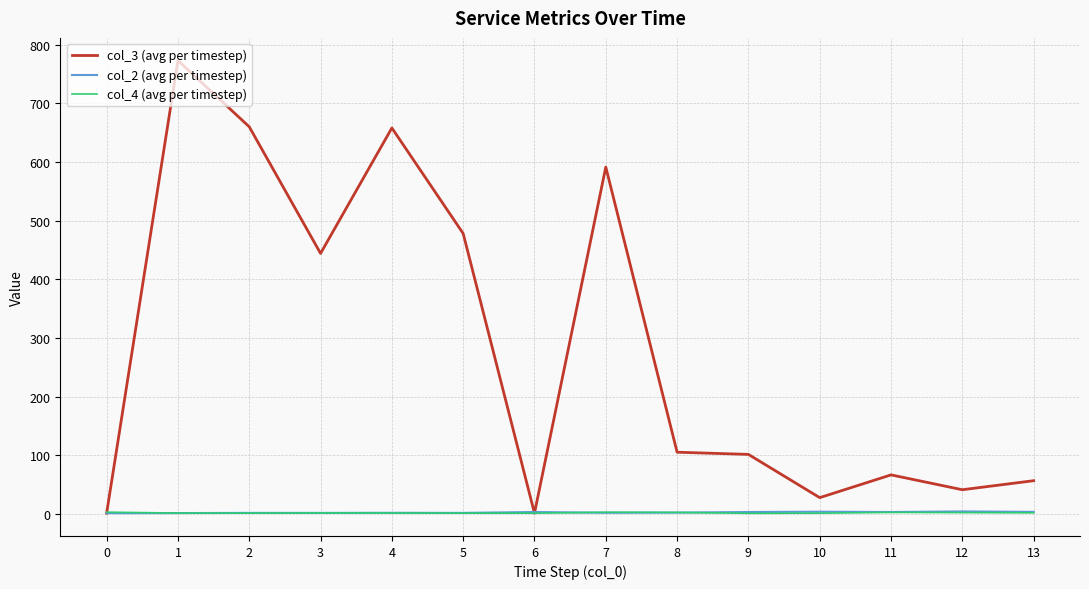

Which series has the largest range (max minus min)?

col_3 (avg per timestep)